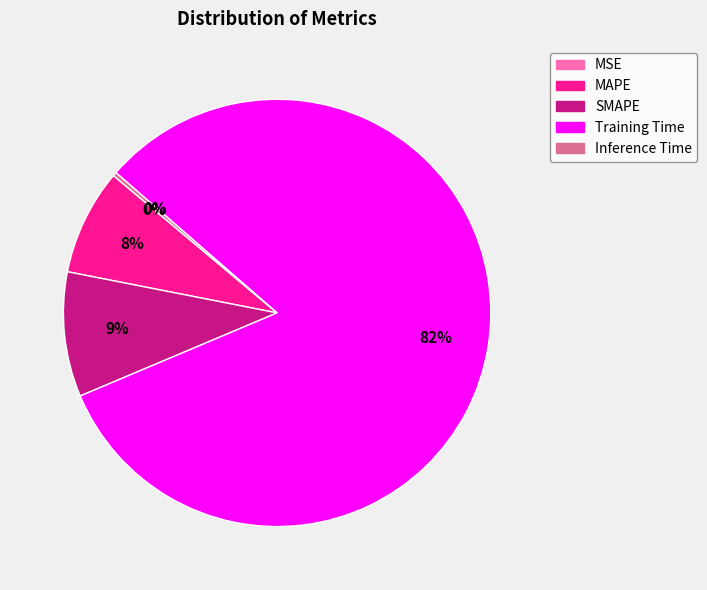

To the nearest percent, what is the average slice percentage?

20%